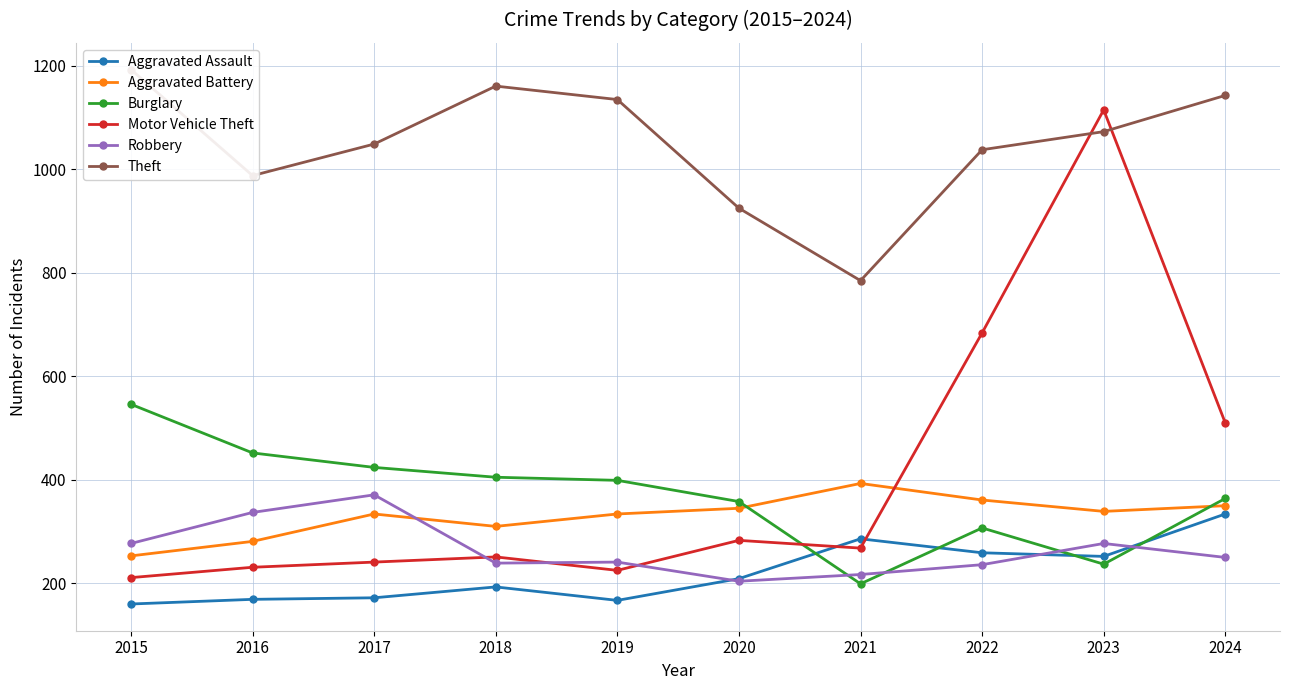

How many categories are shown in the chart?

10